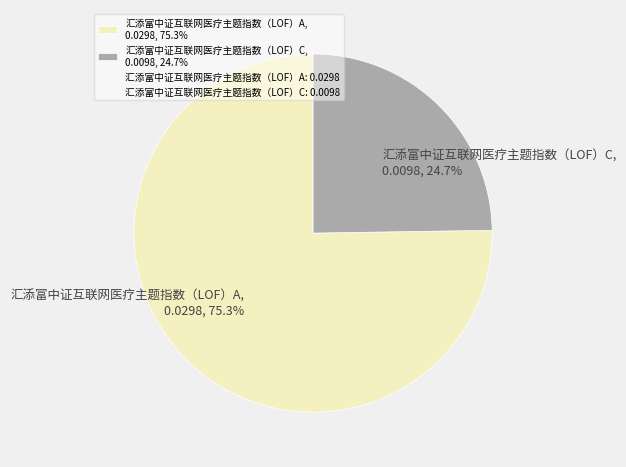

What is the total percentage of 汇添富中证互联网医疗主题指数（LOF）C and 汇添富中证互联网医疗主题指数（LOF）A?

100.0%